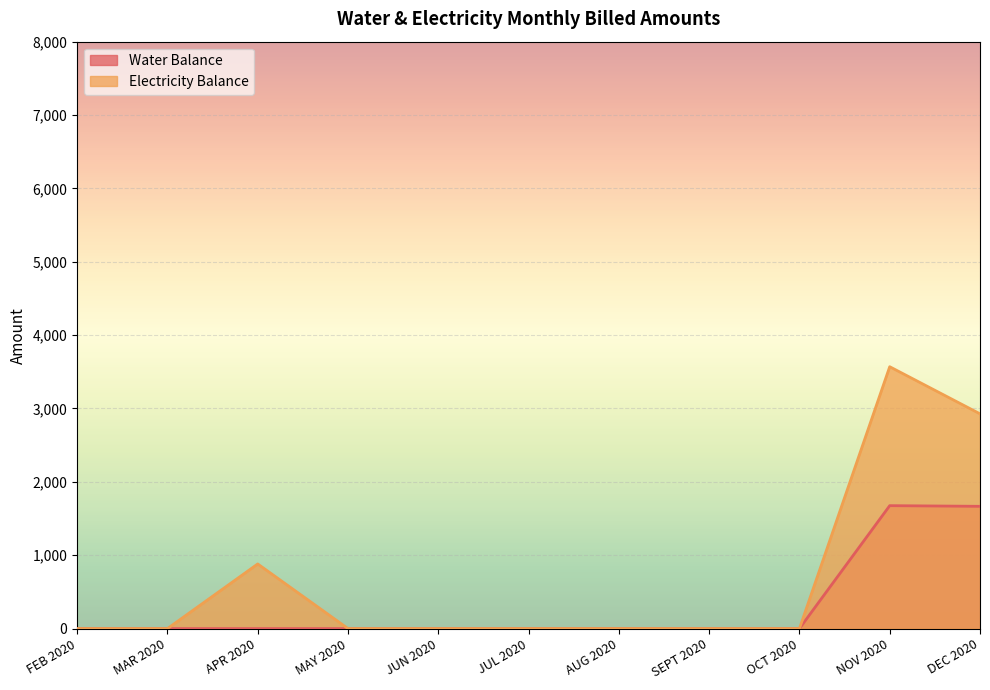

True or false: Electricity Balance and Water Balance cross at least once.

False